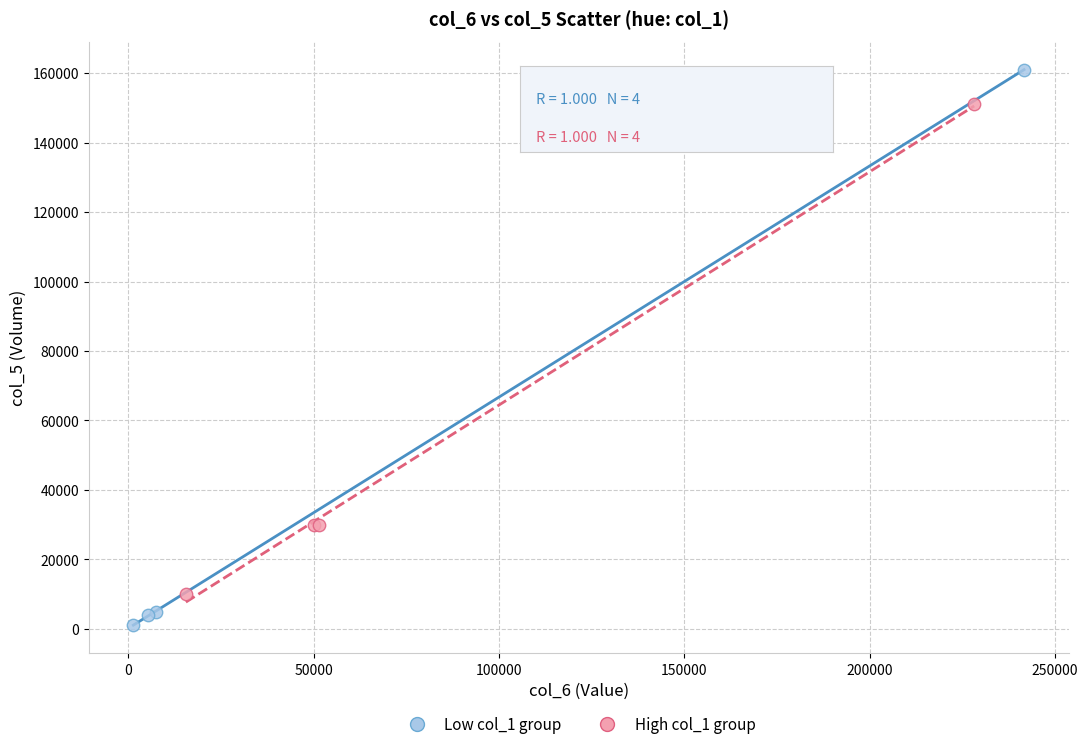

Which series contains the lowest Y value?

Low col_1 group